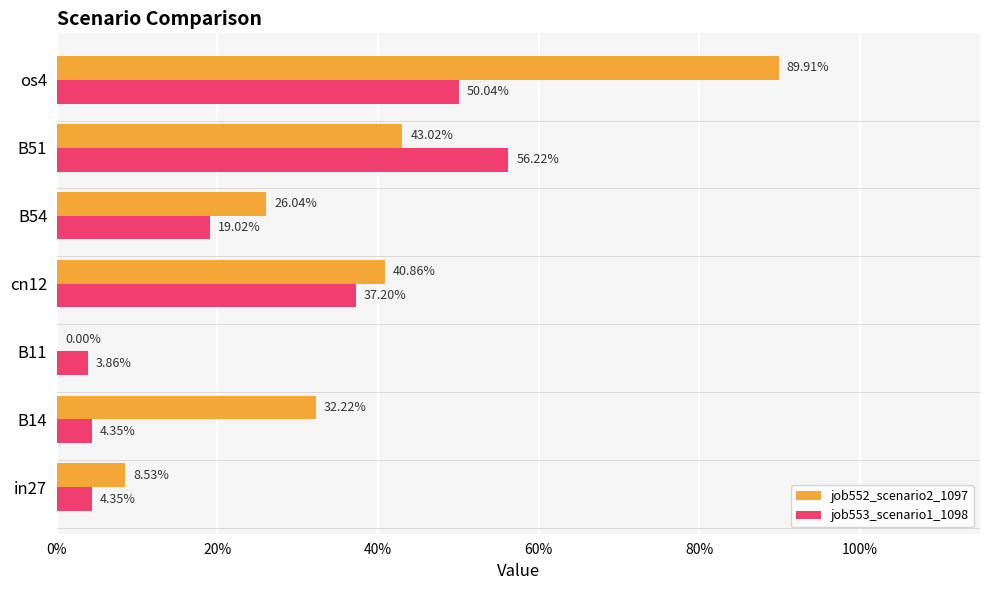

What is the value of the job552_scenario2_1097 bar at the 5th from the left?

0.3